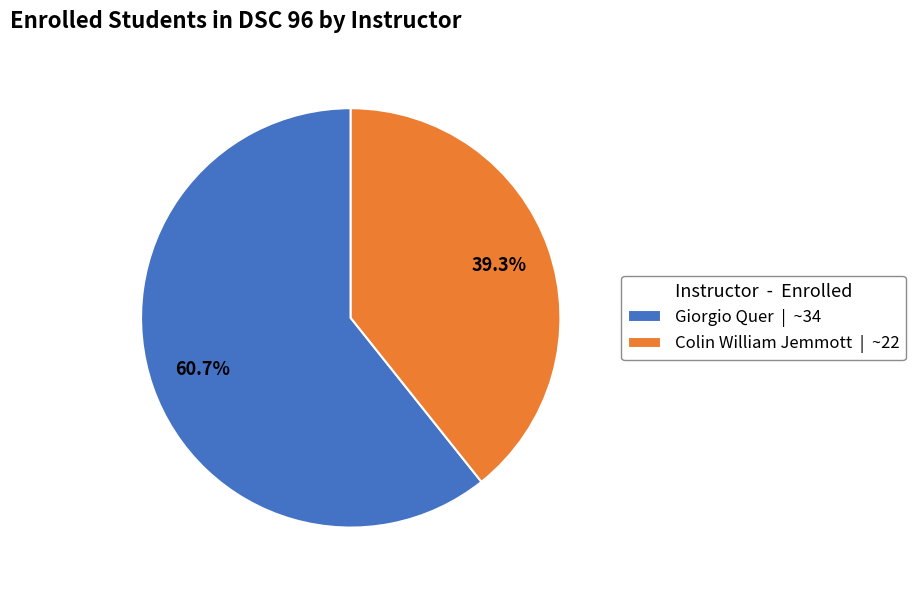

Which category has the smallest portion of the pie?

Colin William Jemmott